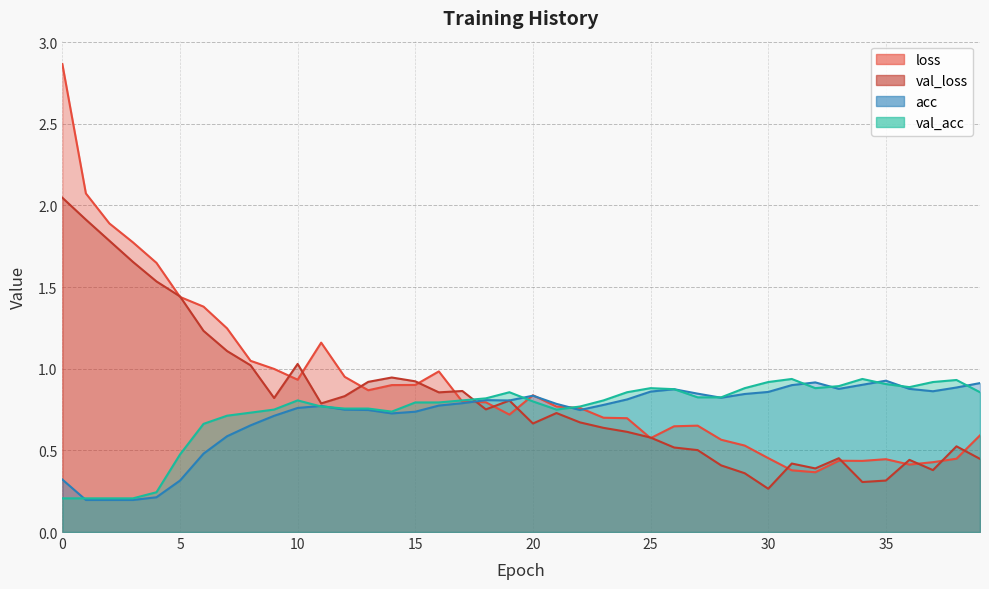

True or false: loss and val_loss intersect in this chart.

True